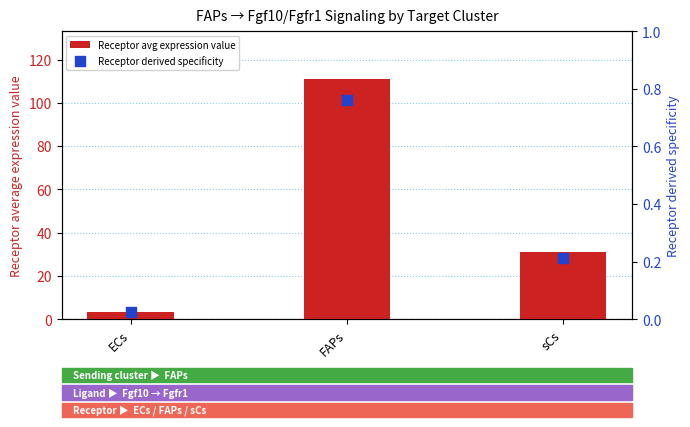

Which series has the largest total across all categories?

Receptor avg expression value